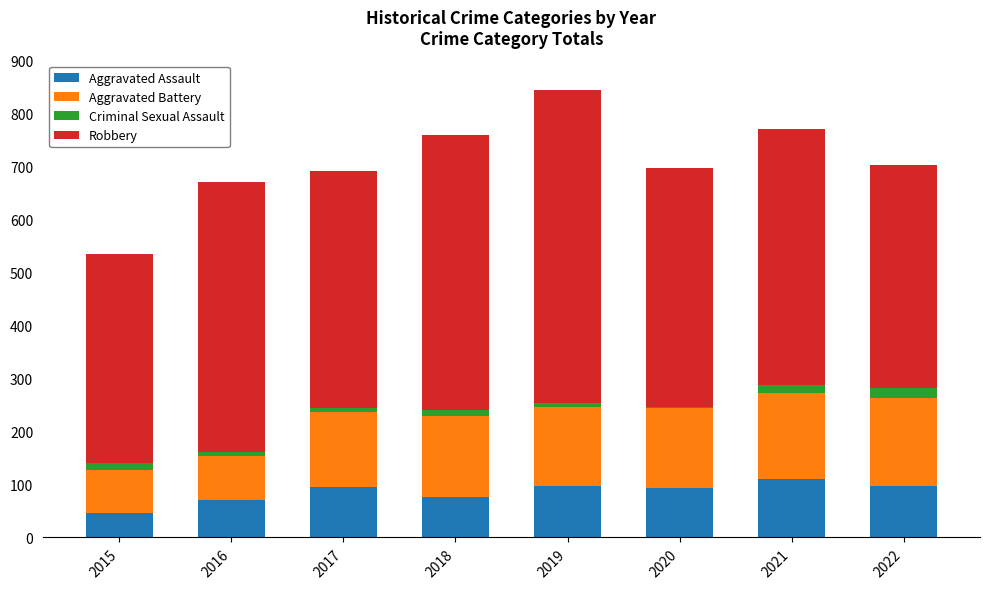

What is the difference between the maximum and second lowest values in the Aggravated Assault series?

39